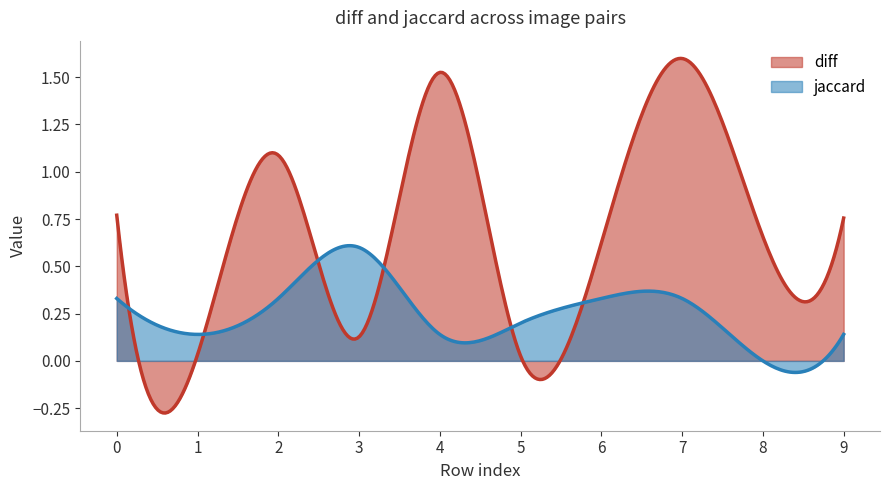

How many series are shown in this chart?

2